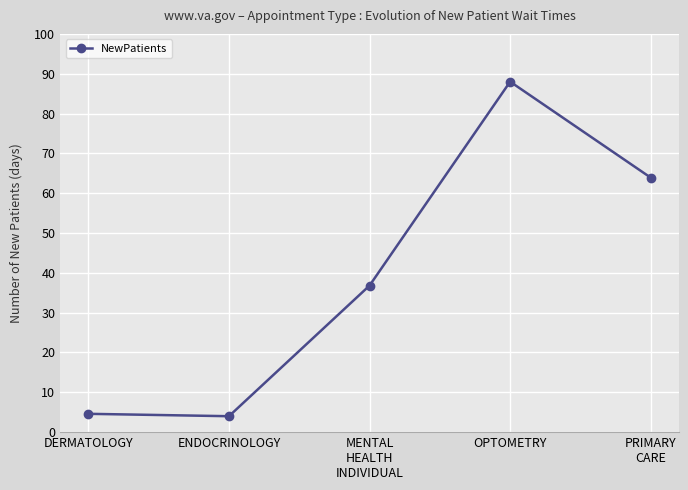

Reading left to right, what are all the values shown in this chart?

4.6	4.0	36.8	88.0	63.9